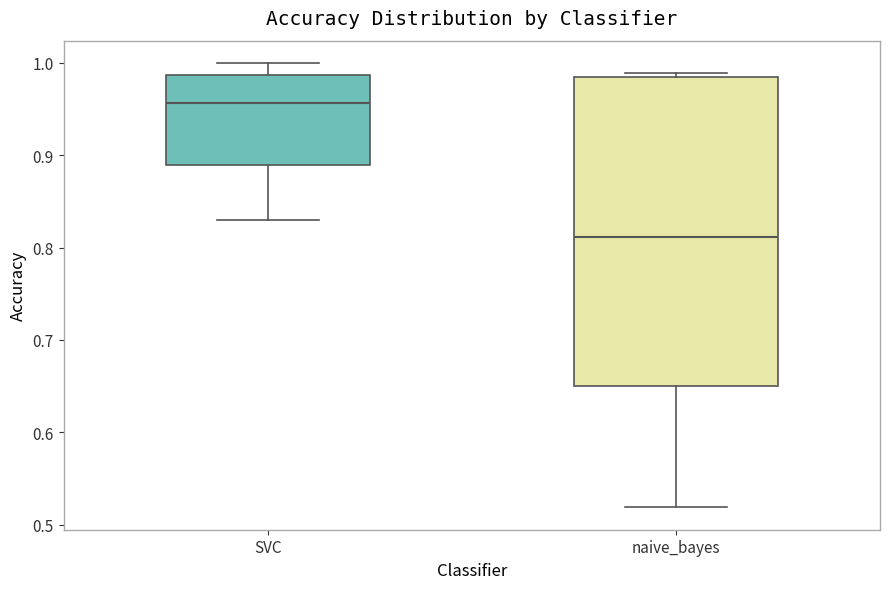

Which box is the tallest, from its lower edge to its upper edge?

naive_bayes